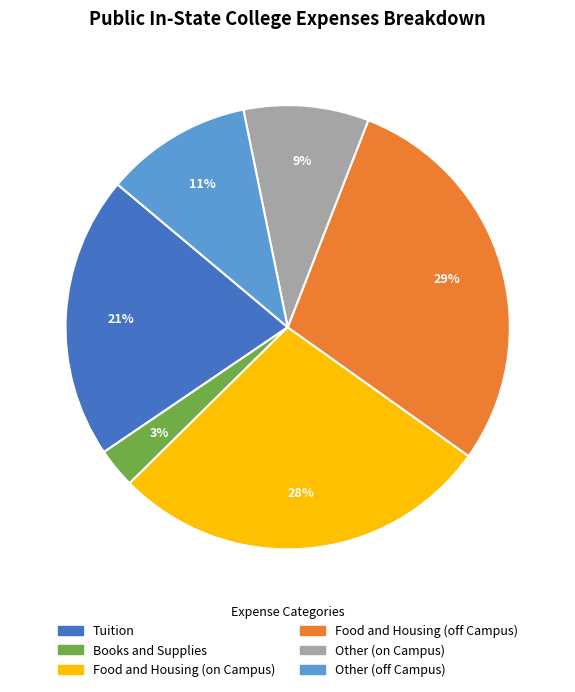

To the nearest percent, what is the difference between the Food and Housing (on Campus) and Other (on Campus) slice percentages?

19%